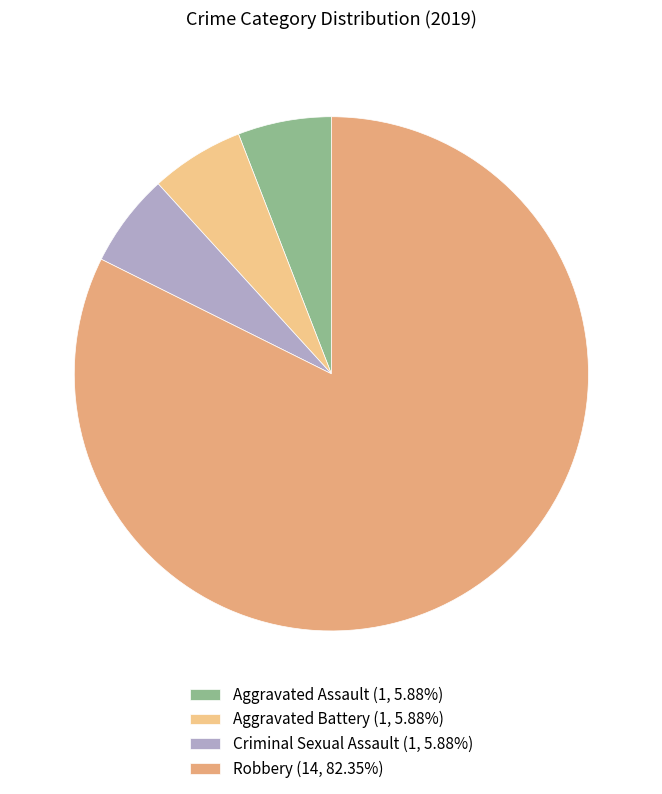

What is the majority slice?

Robbery